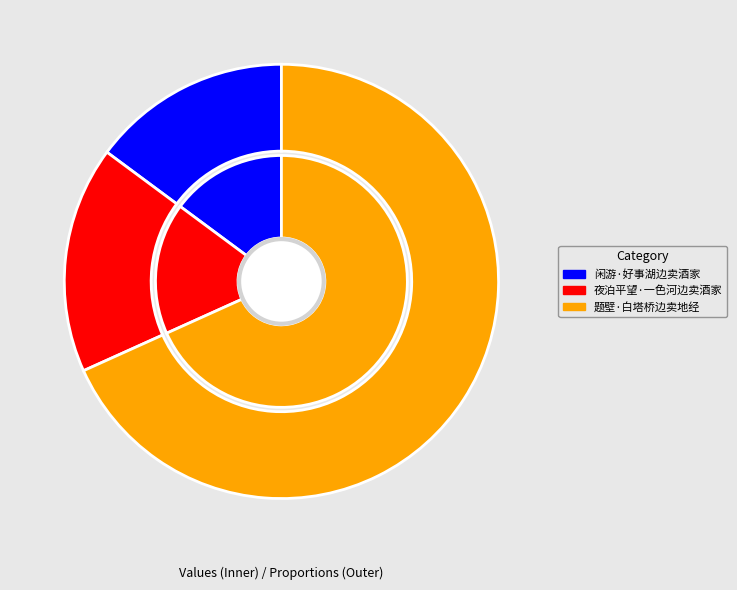

To the nearest percent, what is the difference between the largest and smallest slice percentages?

53%